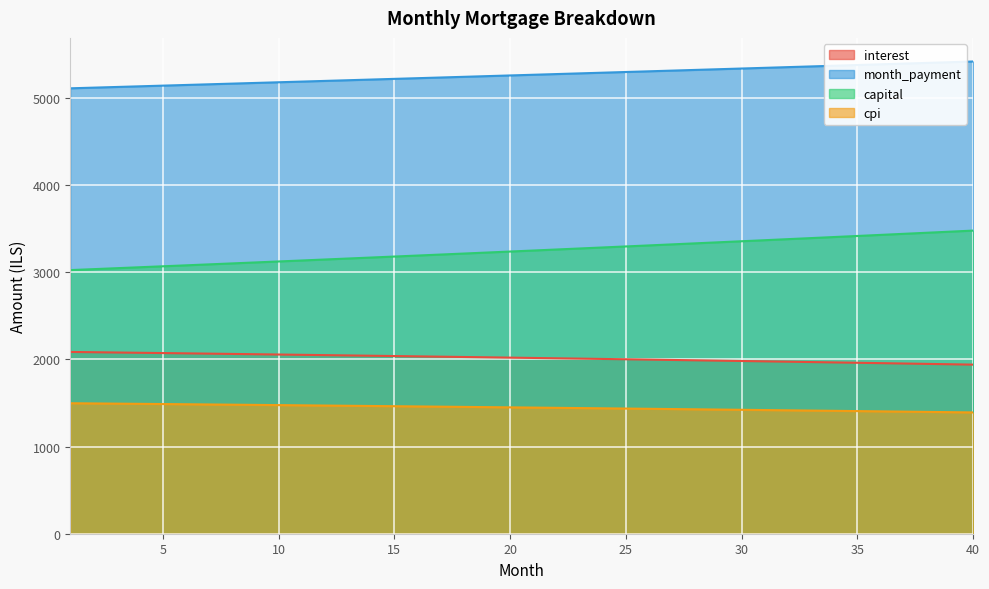

Reading left to right, transcribe all the data shown in this chart.

interest: 1=2086.5	2=2083.3	3=2080.1	4=2076.8	5=2073.6	6=2070.3	7=2066.9	8=2063.6	9=2060.2	10=2056.8	11=2053.4	12=2049.9	13=2046.4	14=2042.9	15=2039.3	16=2035.8	17=2032.2	18=2028.5	19=2024.9	20=2021.2	21=2017.4	22=2013.7	23=2009.9	24=2006.1	25=2002.2	26=1998.3	27=1994.5	28=1990.5	29=1986.5	30=1982.5	31=1978.5	32=1974.5	33=1970.4	34=1966.2	35=1962.1	36=1957.9	37=1953.7	38=1949.4	39=1945.1	40=1940.8
month_payment: 1=5112.4	2=5120.0	3=5127.7	4=5135.4	5=5143.1	6=5150.8	7=5158.5	8=5166.3	9=5174.0	10=5181.8	11=5189.6	12=5197.3	13=5205.1	14=5212.9	15=5220.8	16=5228.6	17=5236.4	18=5244.3	19=5252.1	20=5260.0	21=5267.9	22=5275.8	23=5283.7	24=5291.7	25=5299.6	26=5307.6	27=5315.5	28=5323.5	29=5331.5	30=5339.5	31=5347.5	32=5355.5	33=5363.5	34=5371.6	35=5379.6	36=5387.7	37=5395.8	38=5403.9	39=5412.0	40=5420.1
capital: 1=3025.9	2=3036.7	3=3047.6	4=3058.6	5=3069.5	6=3080.5	7=3091.6	8=3102.7	9=3113.8	10=3125.0	11=3136.2	12=3147.4	13=3158.7	14=3170.0	15=3181.4	16=3192.8	17=3204.3	18=3215.8	19=3227.3	20=3238.9	21=3250.5	22=3262.2	23=3273.8	24=3285.6	25=3297.4	26=3309.2	27=3321.1	28=3333.0	29=3344.9	30=3356.9	31=3369.0	32=3381.1	33=3393.2	34=3405.3	35=3417.6	36=3429.8	37=3442.1	38=3454.5	39=3466.8	40=3479.3
cpi: 1=1497.7	2=1495.4	3=1493.1	4=1490.7	5=1488.4	6=1486.0	7=1483.6	8=1481.1	9=1478.7	10=1476.2	11=1473.7	12=1471.2	13=1468.7	14=1466.1	15=1463.6	16=1461.0	17=1458.3	18=1455.7	19=1453.0	20=1450.4	21=1447.7	22=1445.0	23=1442.2	24=1439.5	25=1436.7	26=1433.8	27=1431.0	28=1428.2	29=1425.3	30=1422.4	31=1419.5	32=1416.5	33=1413.6	34=1410.6	35=1407.6	36=1404.5	37=1401.5	38=1398.4	39=1395.3	40=1392.2